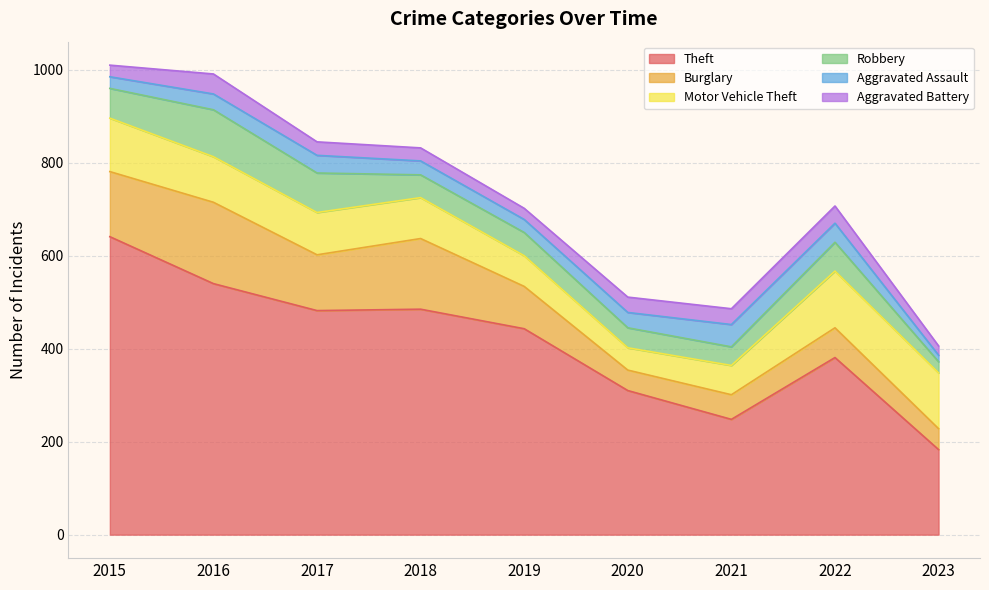

How many lines are shown in the chart?

6